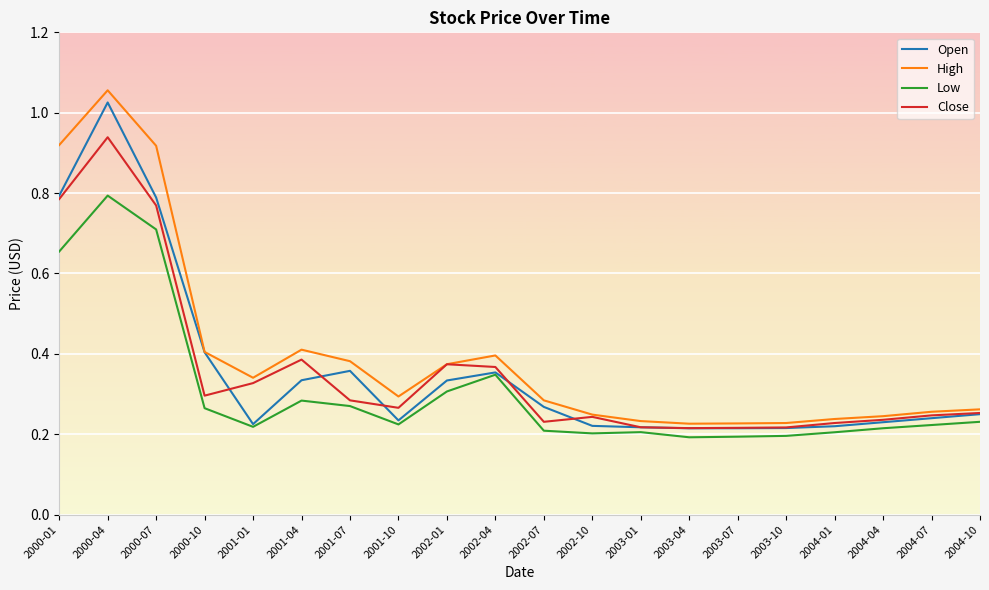

At which category is the sum across all series the highest?

2000-04